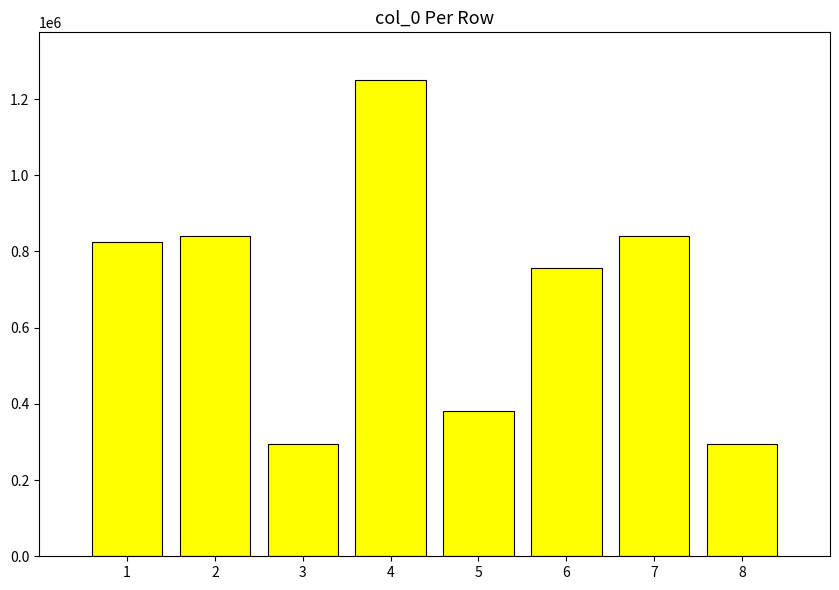

Which category has the highest value across all series?

4